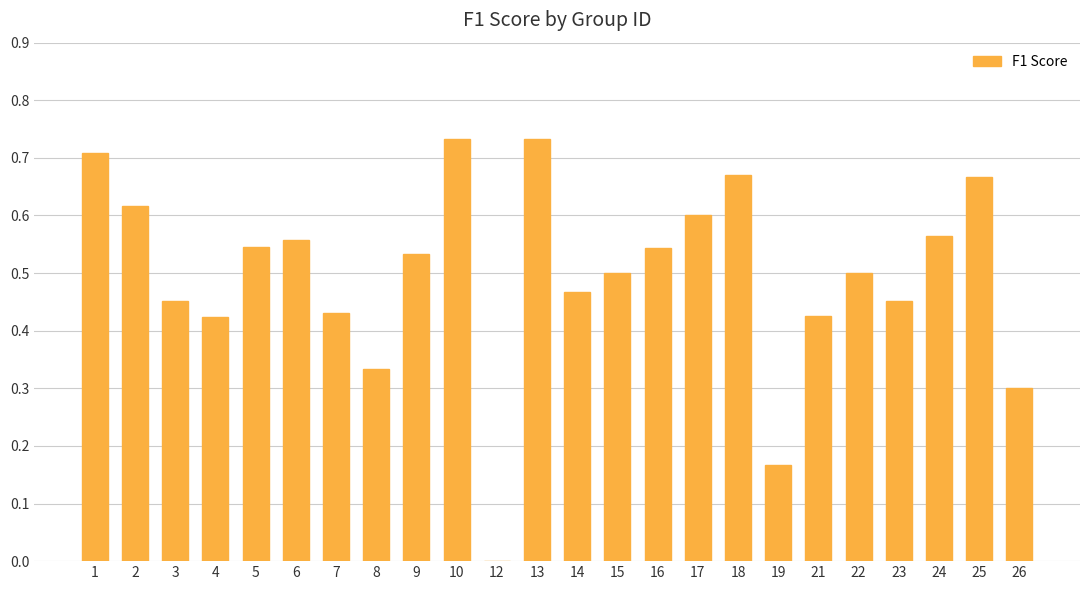

What is the change in value from 16 to 17?

+0.1